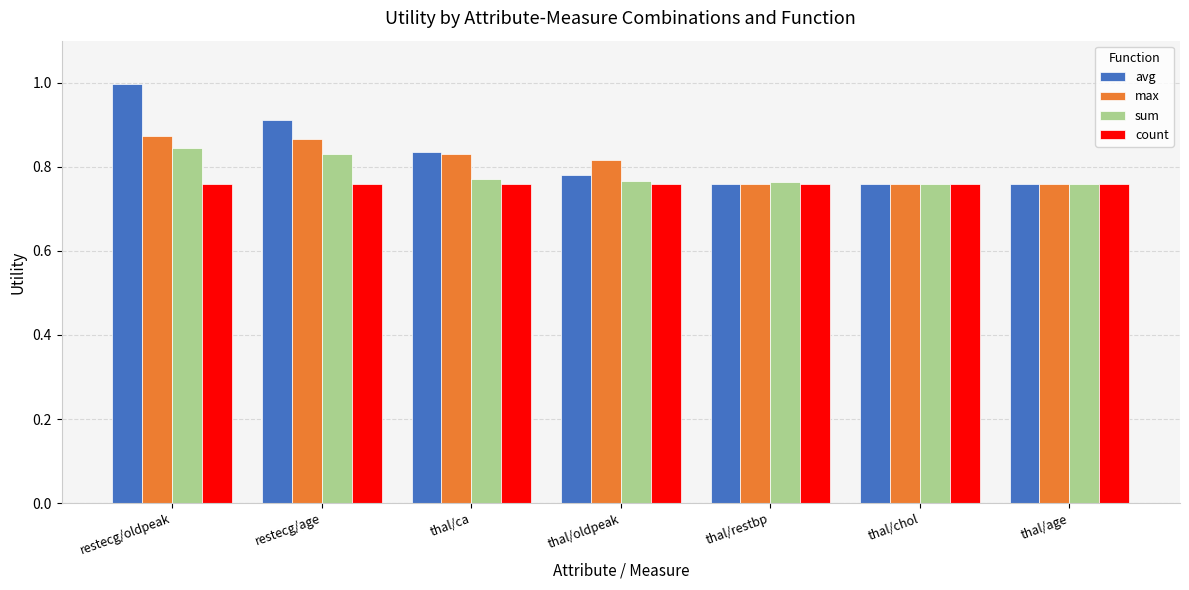

At which category is the sum across all series the highest?

restecg/oldpeak